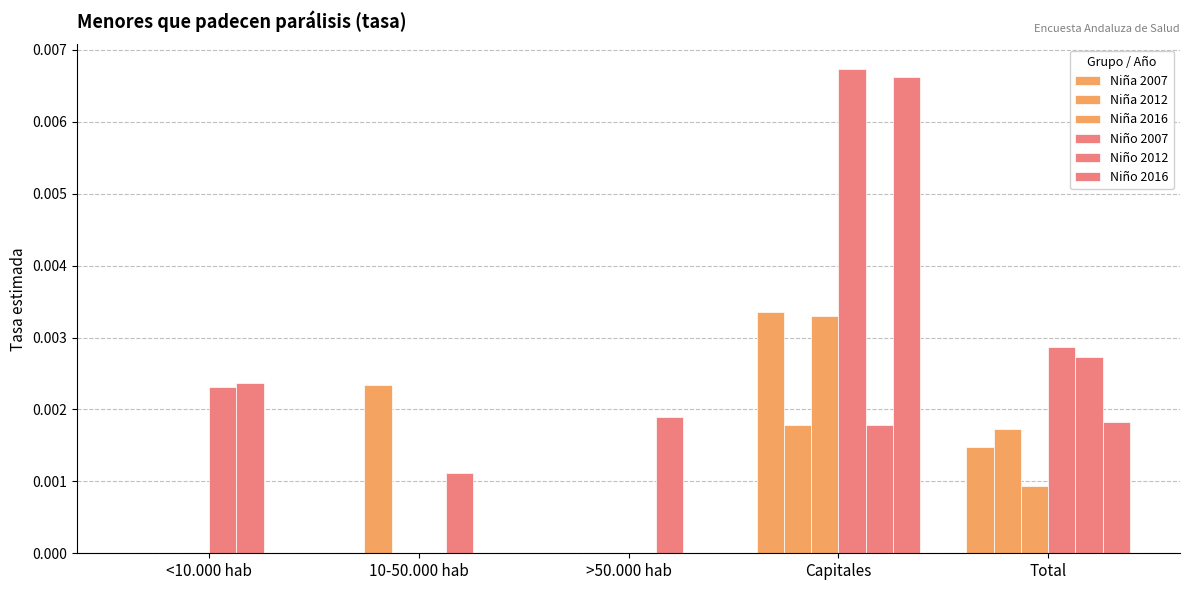

Which series has the largest total across all categories?

Niño 2007